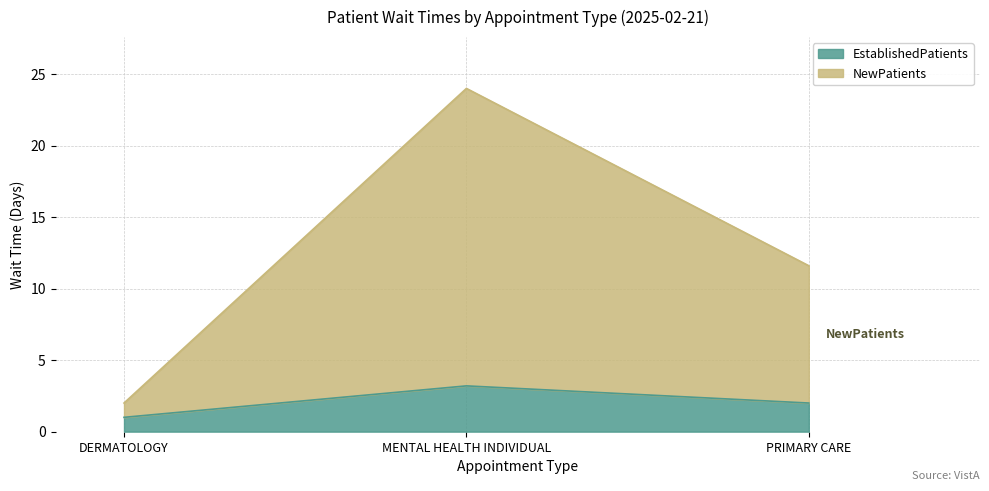

What is the label of the 3rd point from the left?

PRIMARY CARE